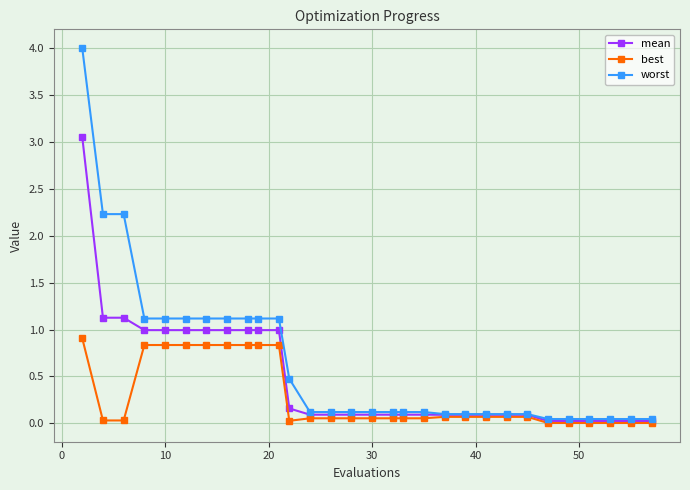

List the series in order of their peak value, lowest first.

best, mean, worst